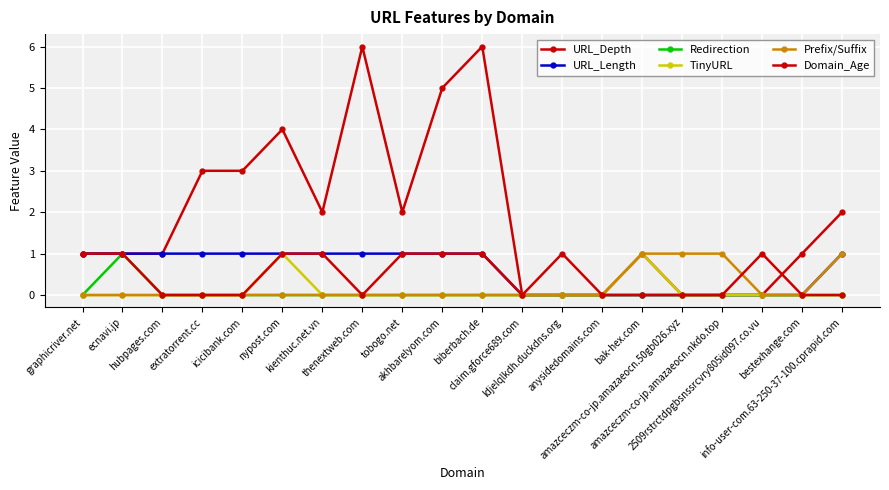

Does the chart display data point markers on the line(s)?

Yes